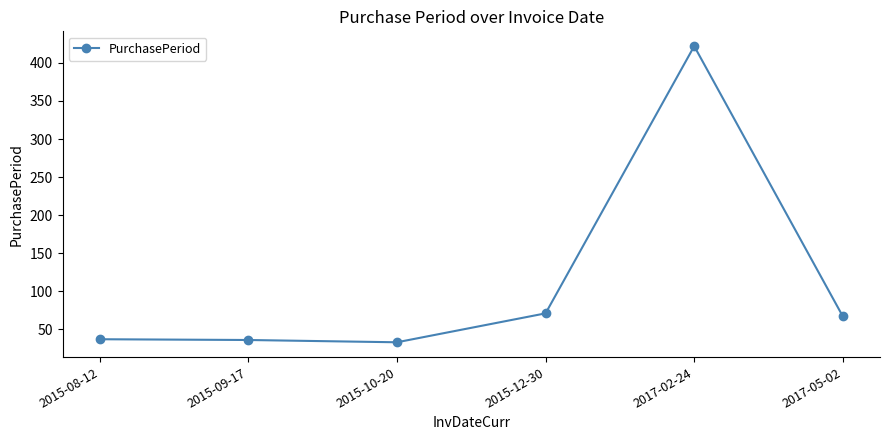

Does the chart display data point markers on the line(s)?

Yes